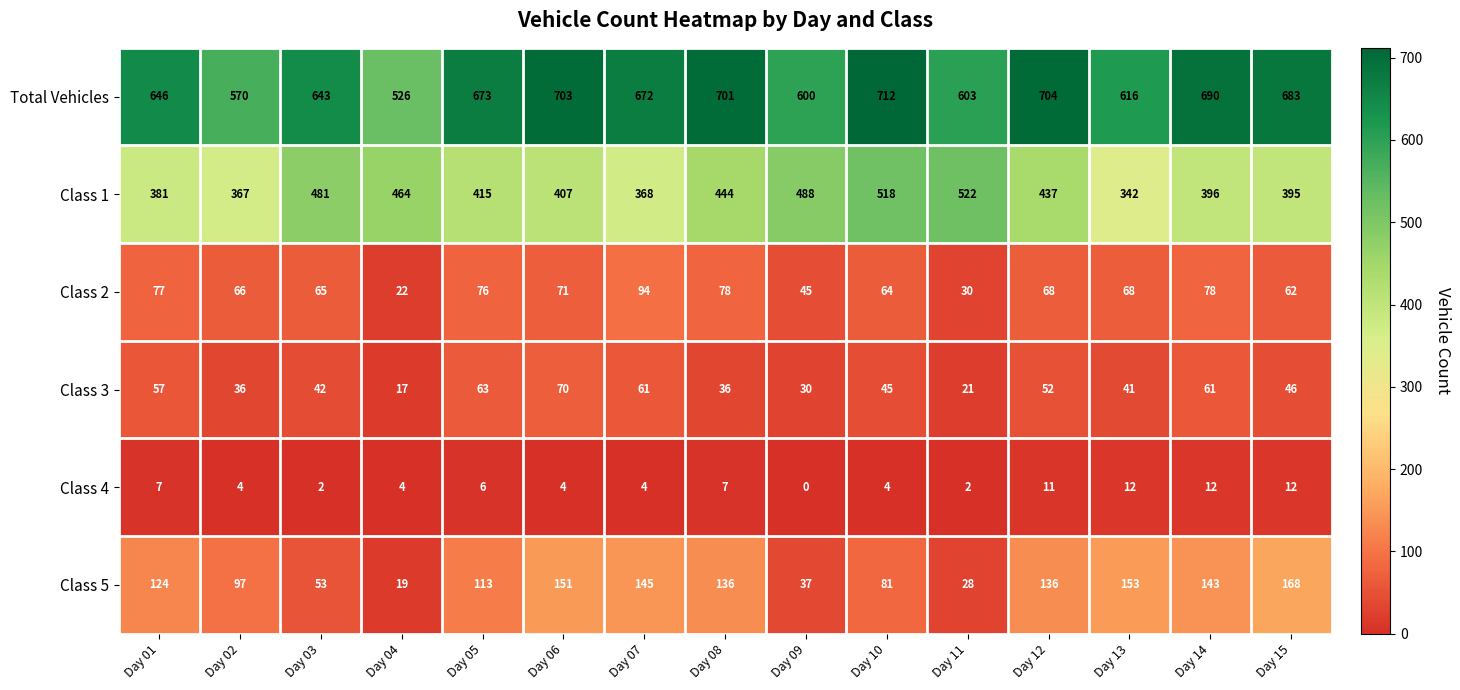

The value of Class 1 at Day 15 is 544. True or false?

False